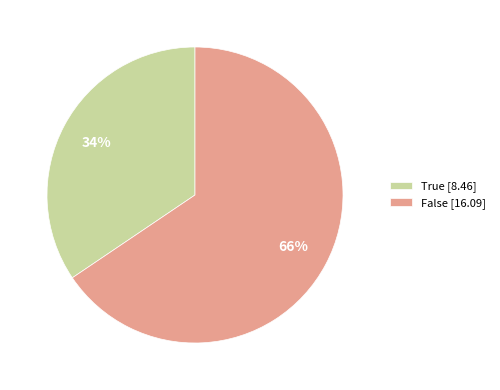

What percentage is the False slice, to the nearest percent?

66%